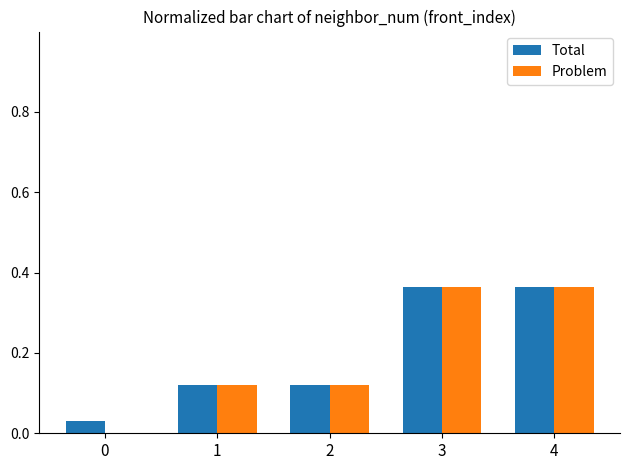

Are the bars horizontal?

No